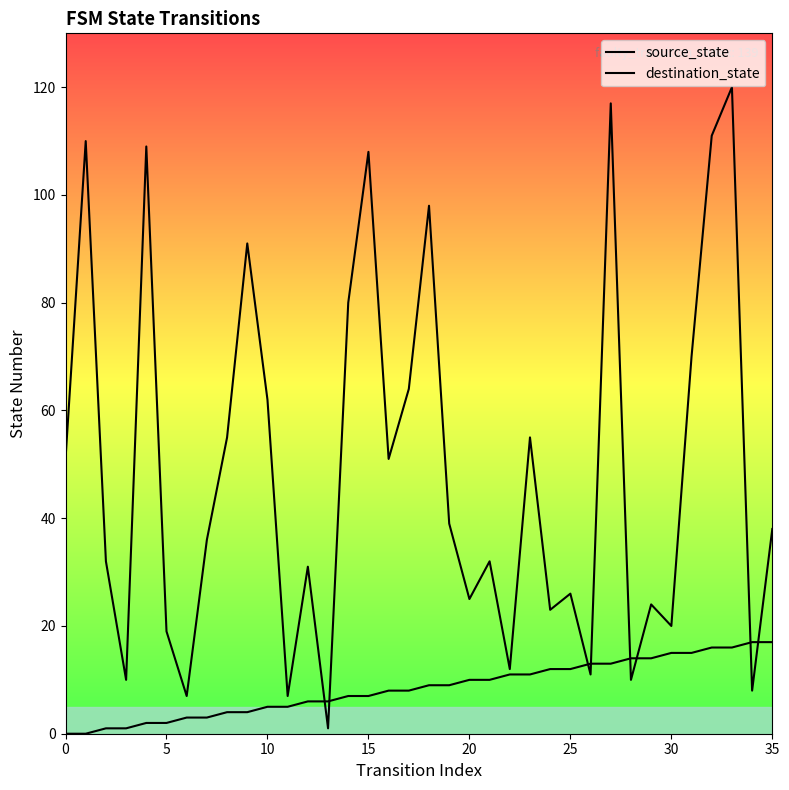

What is the label of the 14th point from the left?

13